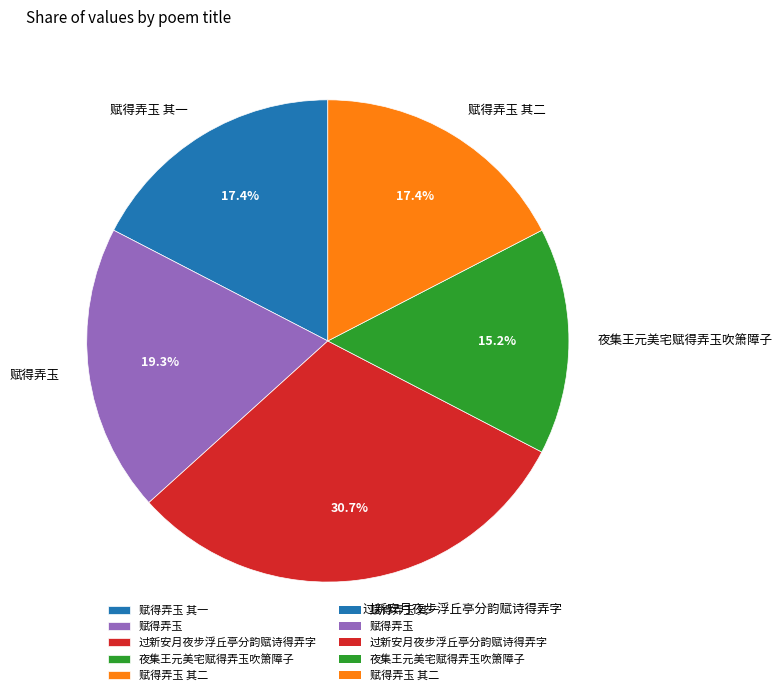

What portion of the pie excludes 赋得弄玉?

80.7%